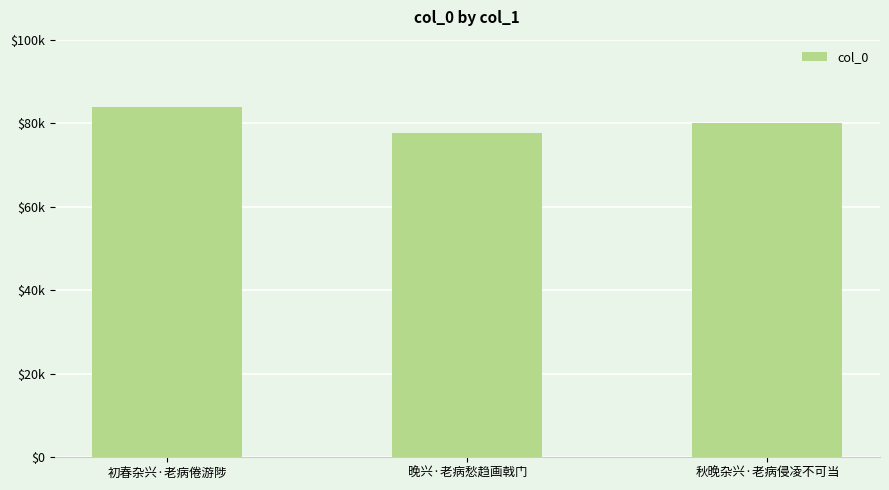

What is the label of the 3rd bar from the left?

秋晚杂兴·老病侵凌不可当